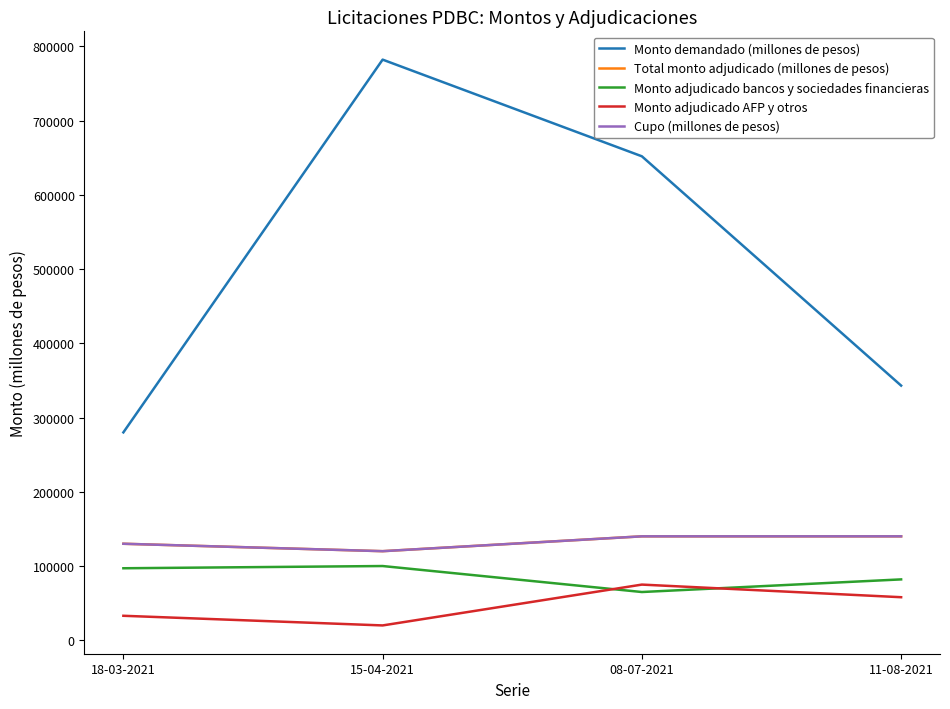

Does the chart display data point markers on the line(s)?

No